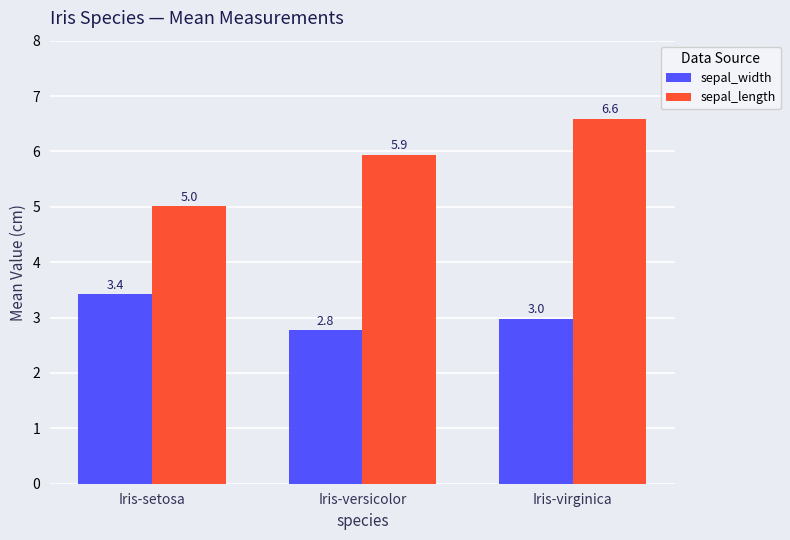

What is the label of the 3rd bar from the right?

Iris-setosa